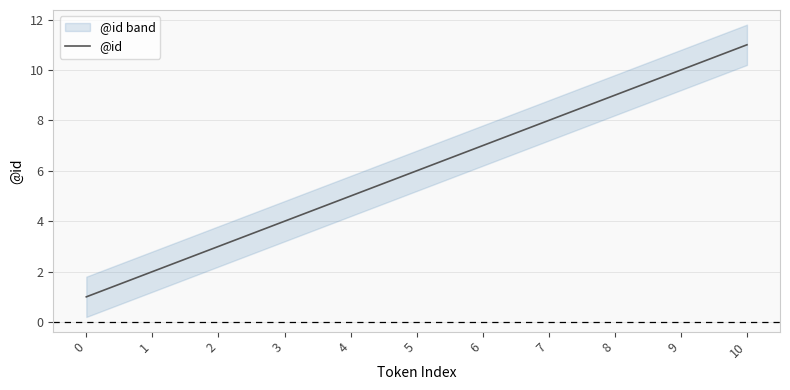

List the labels in order of value, smallest first.

0, 1, 2, 3, 4, 5, 6, 7, 8, 9, 10